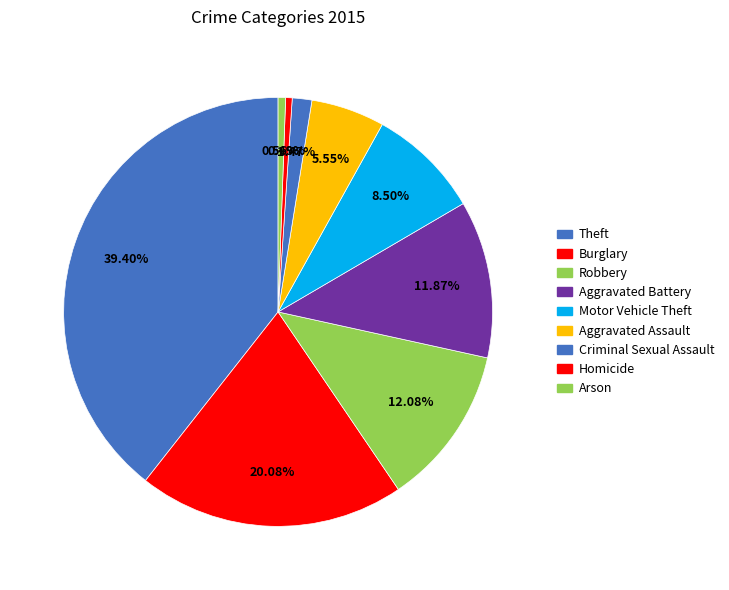

Do Homicide and Aggravated Assault together represent more than half of the pie?

No